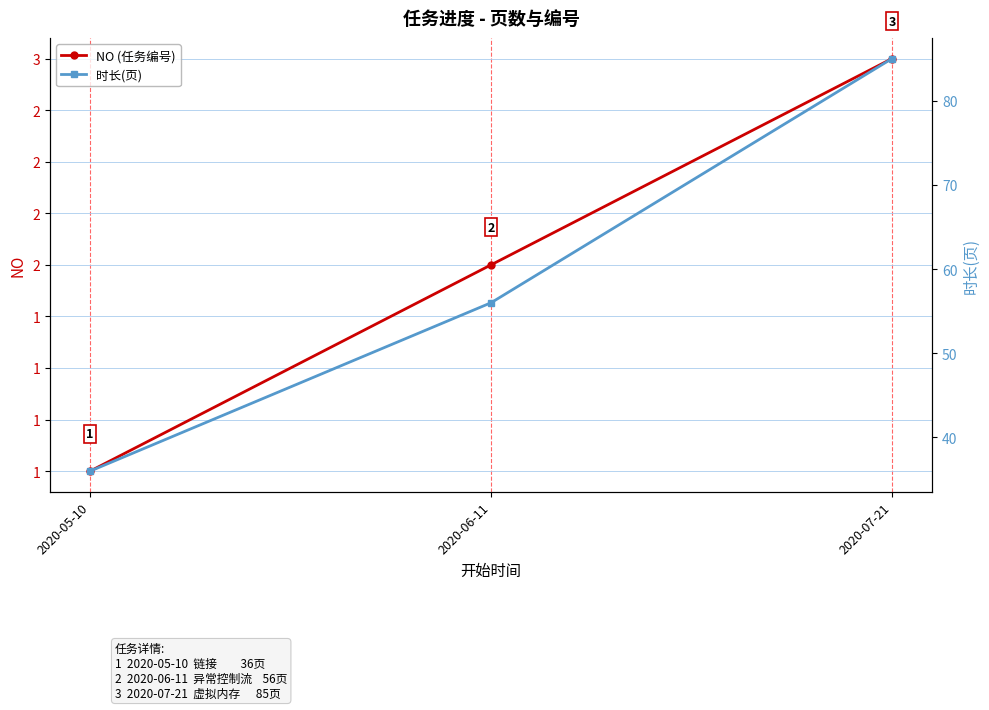

Which category has the highest value in the NO (任务编号) series?

2020-07-21